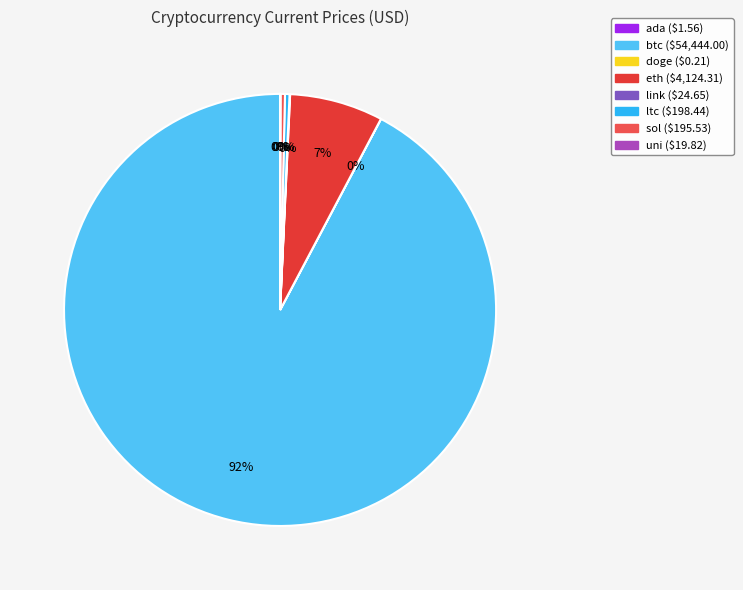

Combined, do sol and ada account for over 50%?

No